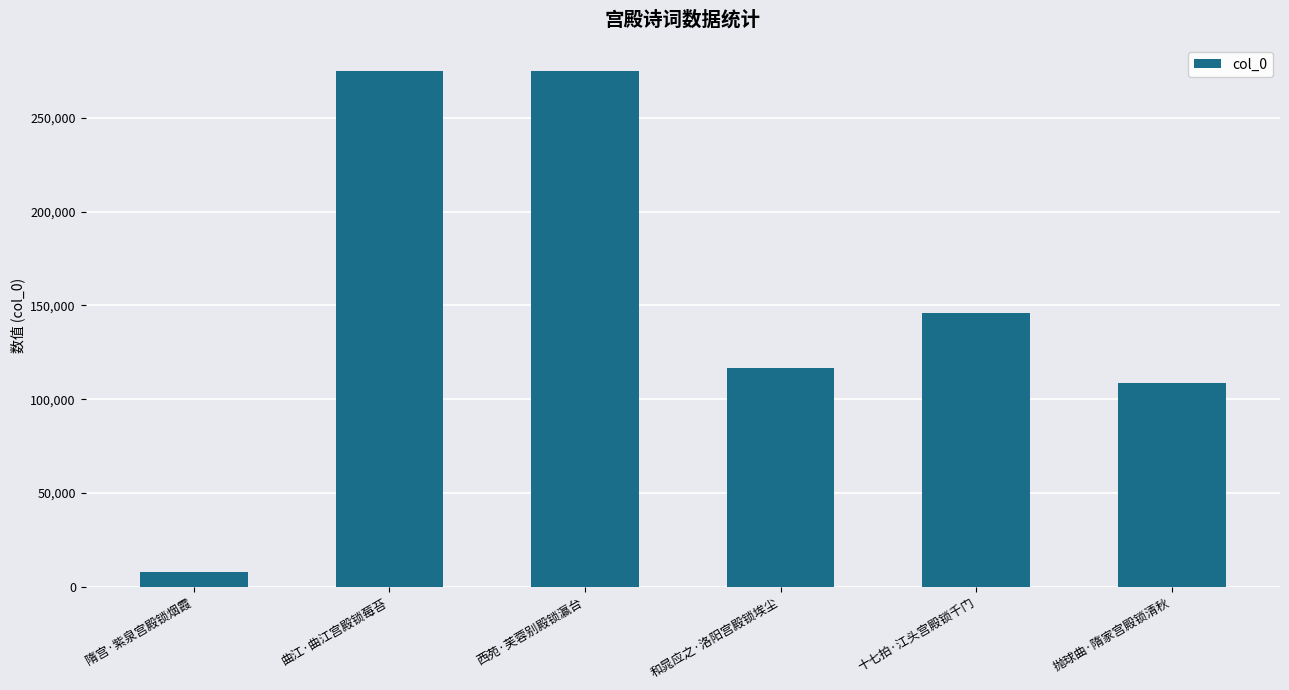

The chart shows a value of 116863 at 和晁应之·洛阳宫殿锁埃尘. True or false?

True